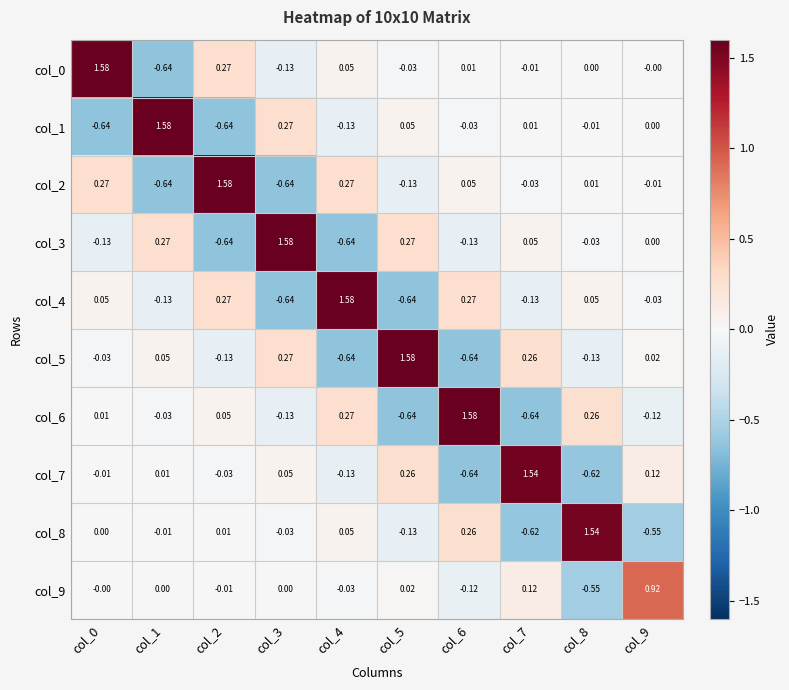

Is the value of col_7 at col_0 greater than the value of col_9 at col_7?

No